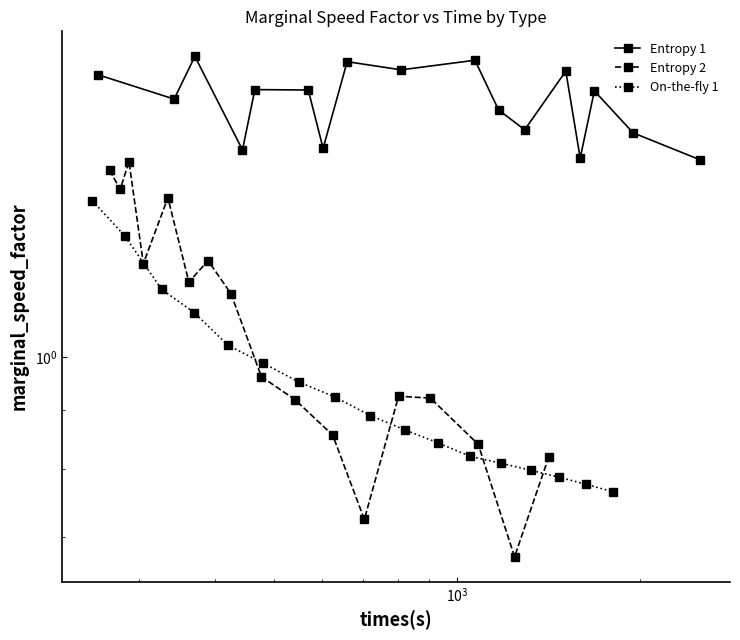

Rank the series by their maximum value, from lowest to highest.

On-the-fly 1, Entropy 2, Entropy 1